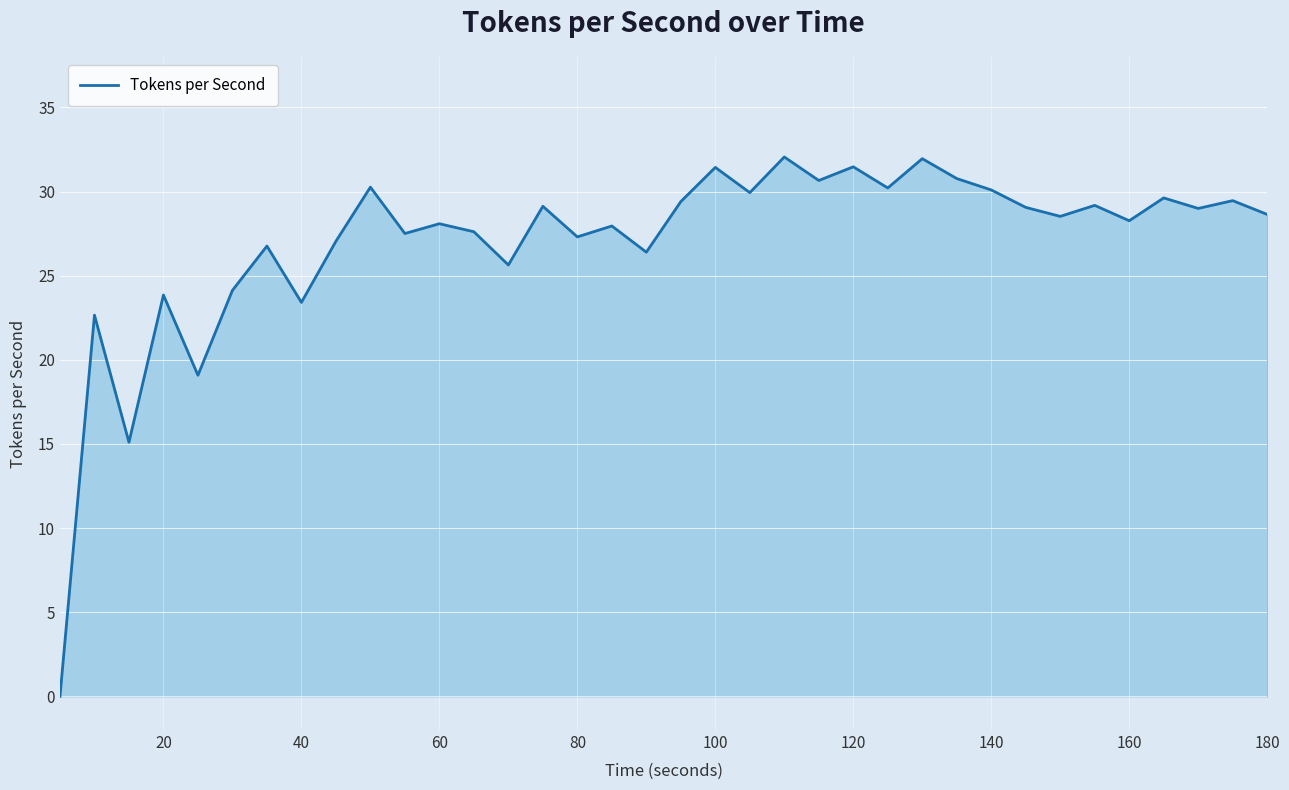

What is the greatest value displayed?

32.1